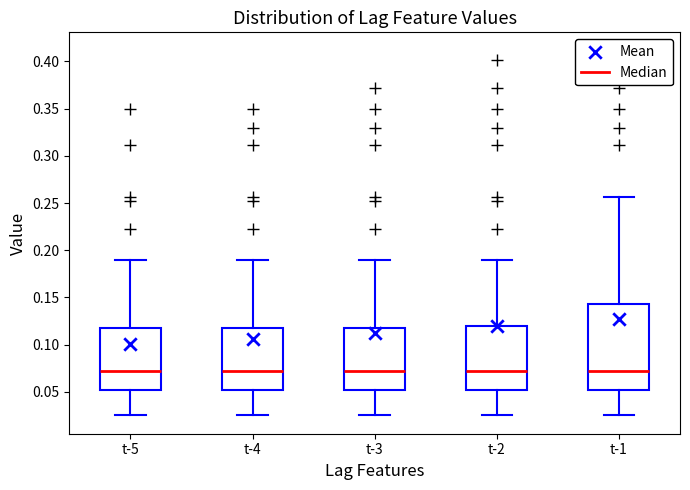

Where is the upper edge of the box for t-3 on the y-axis? The values are not printed on the chart, so give them approximately, as read against the axis.

0.115